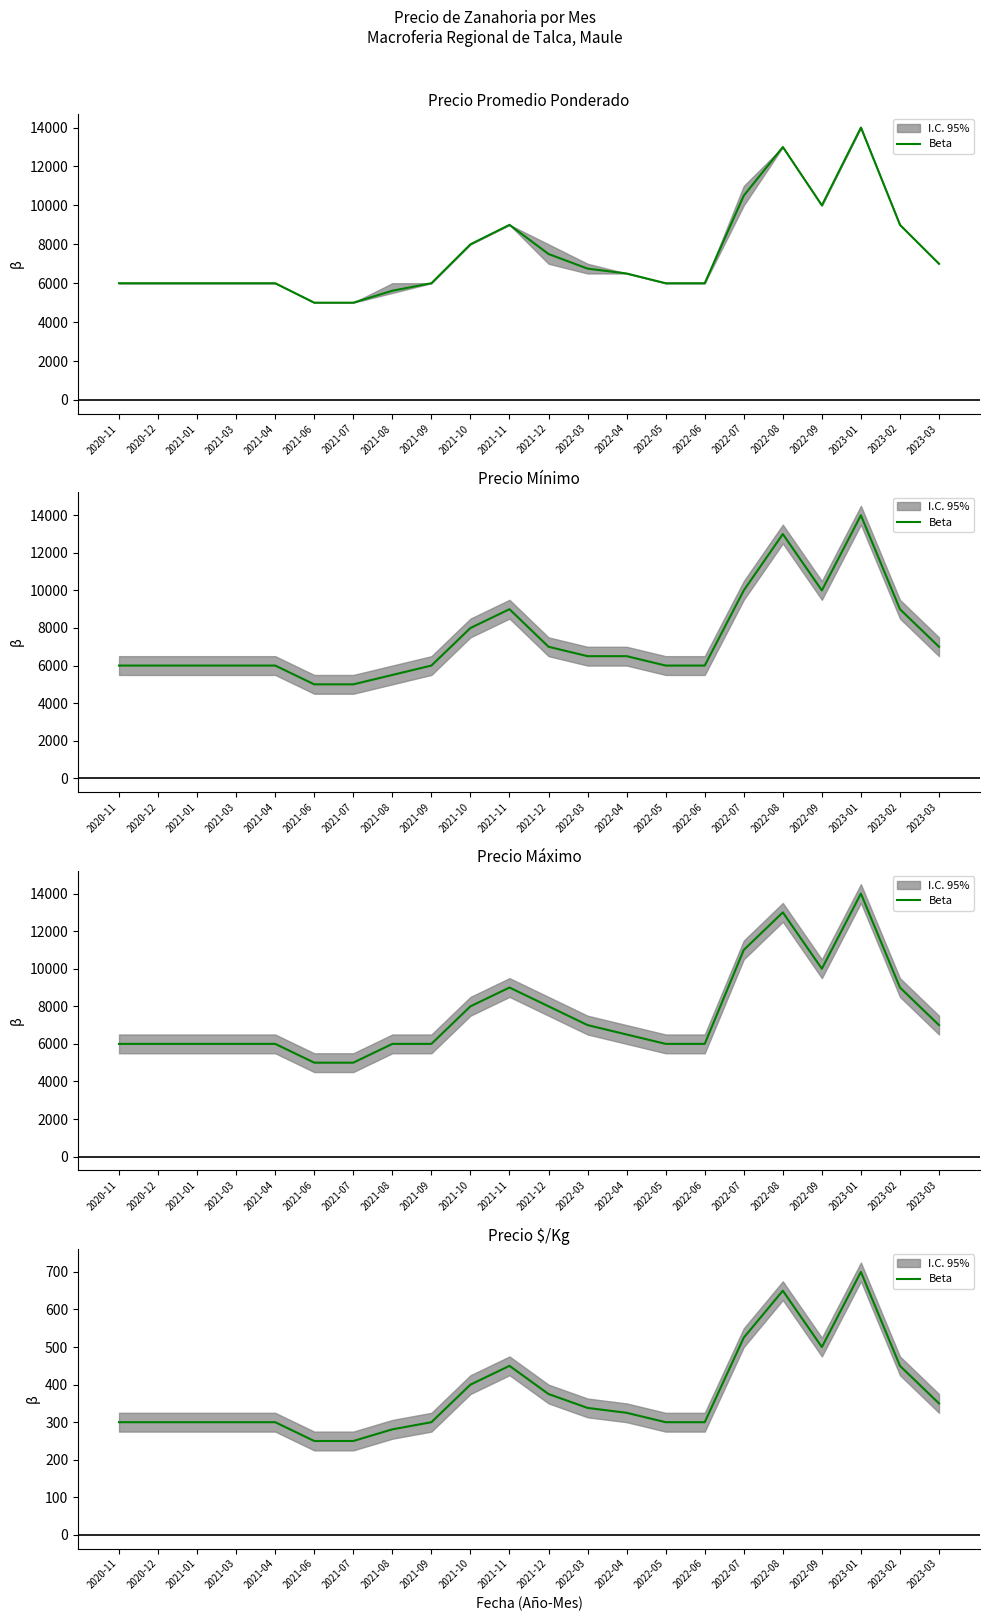

Where is the first local maximum?

2021-11